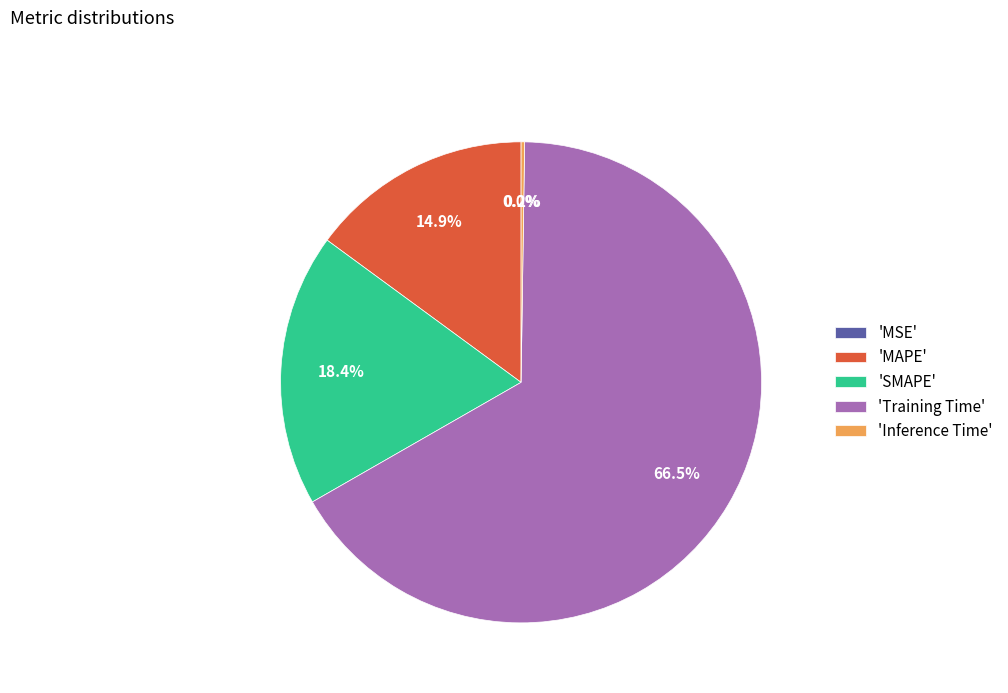

Which category has the biggest portion of the pie?

'Training Time'